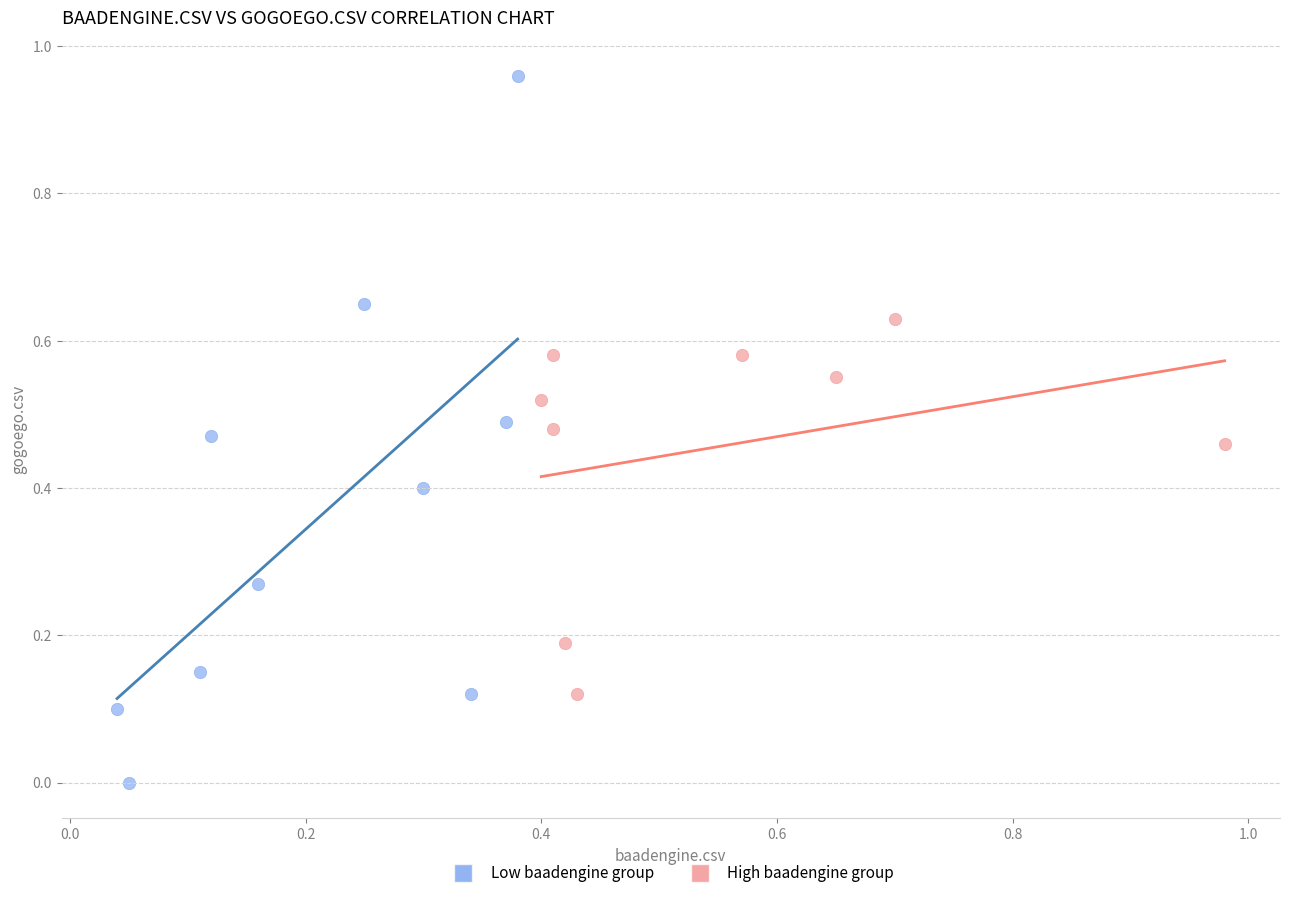

Which series reaches the maximum Y coordinate?

Low baadengine group